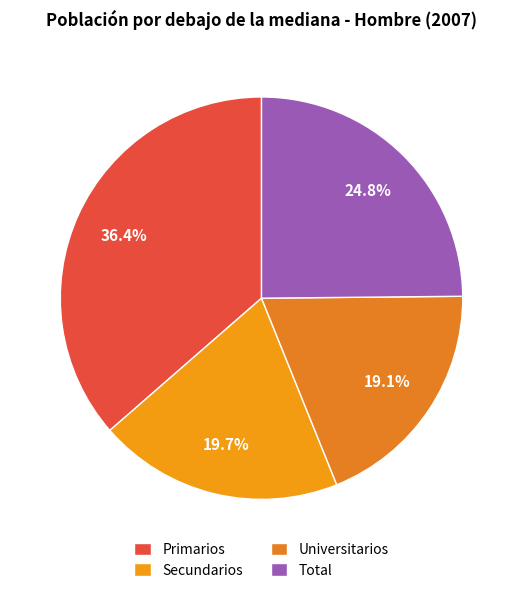

Rank the categories by value from highest to lowest.

Primarios, Total, Secundarios, Universitarios